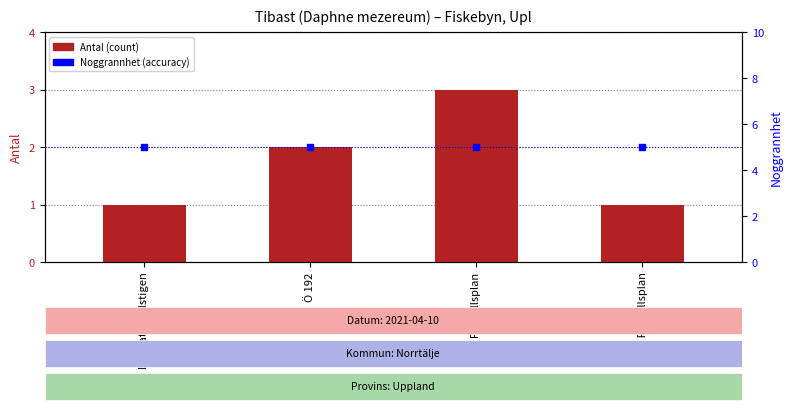

At which category is the sum across all series the highest?

V Fotbollsplan